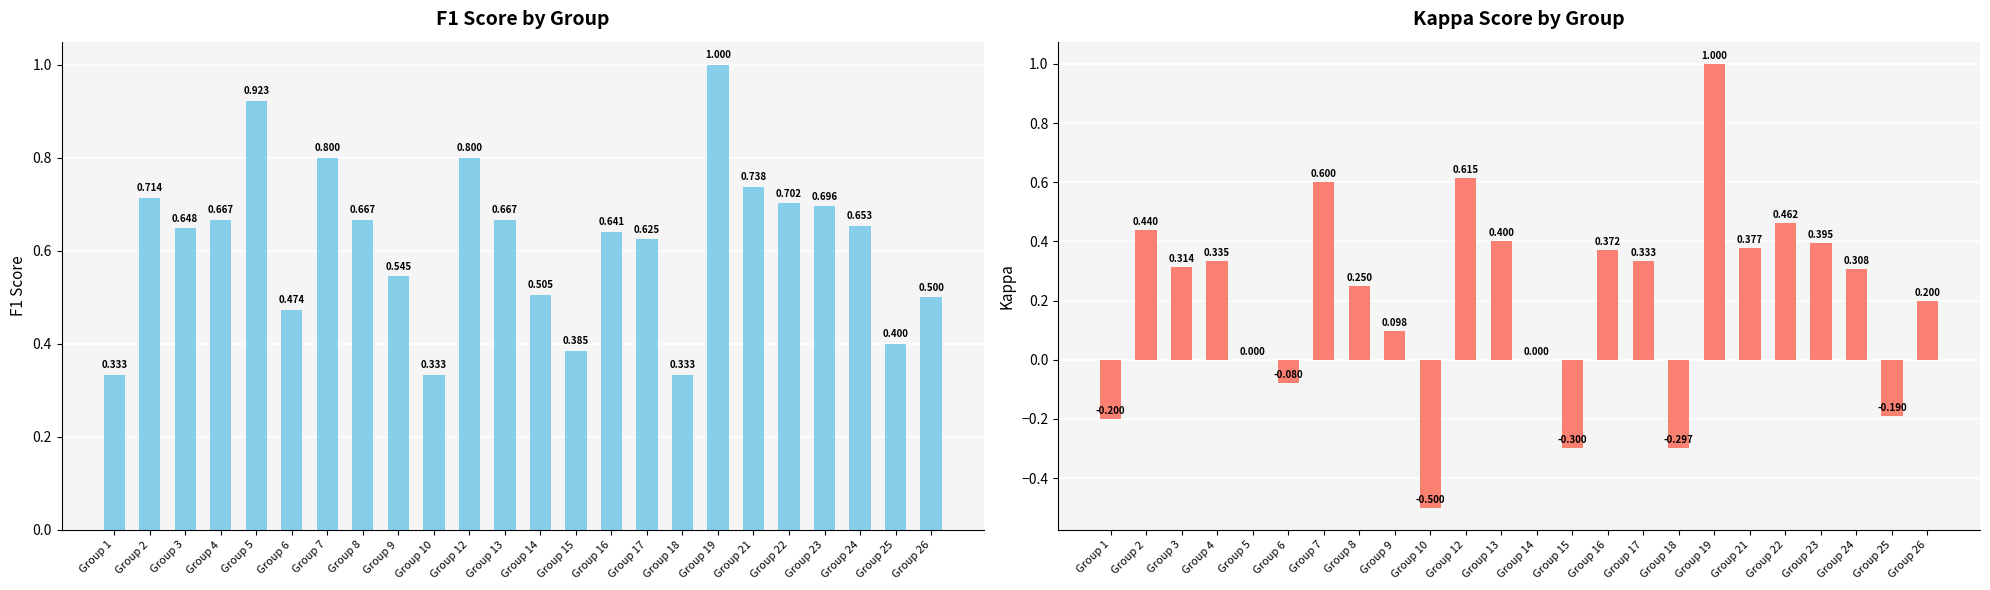

What is the sum of the kappa values at Group 18 and Group 7?

0.3